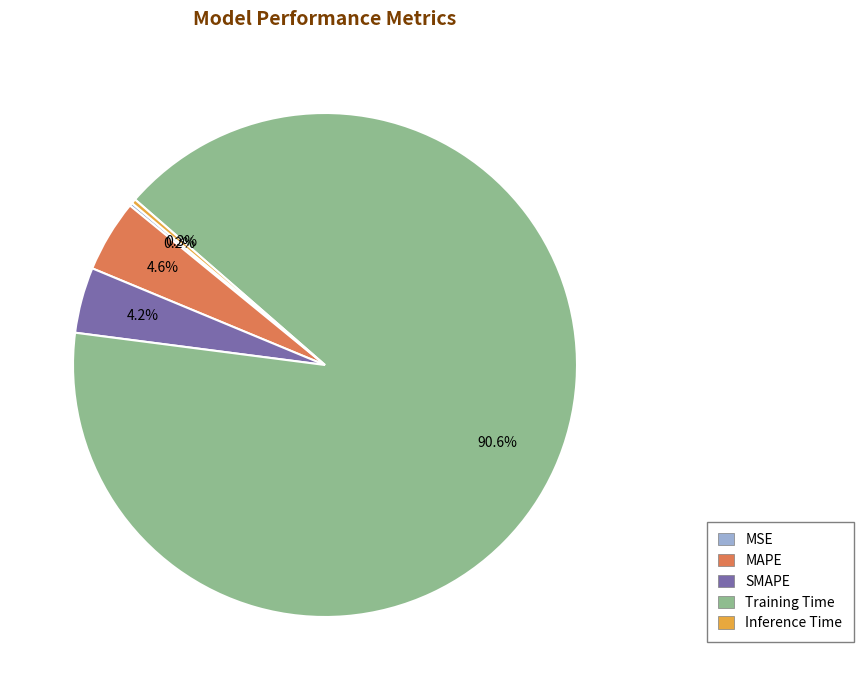

Which category has the biggest portion of the pie?

Training Time